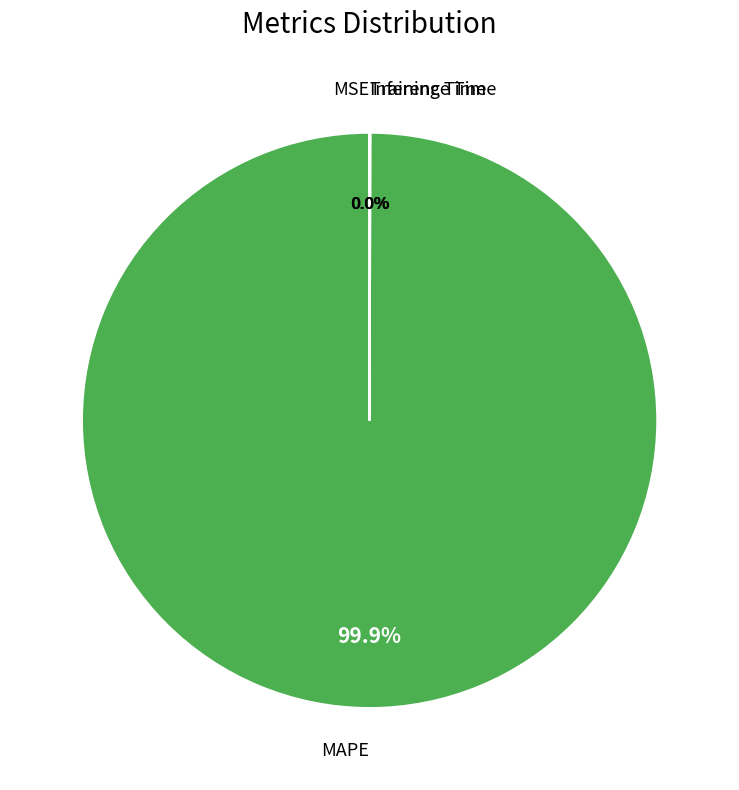

What is the largest slice in the pie chart?

MAPE